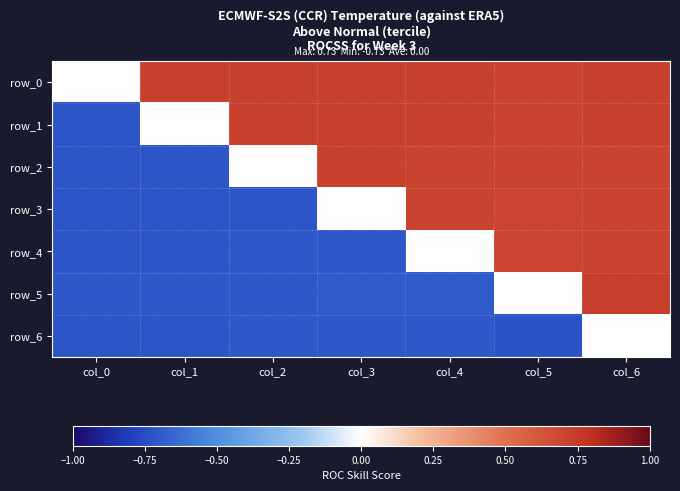

How many data points does each series have?

7